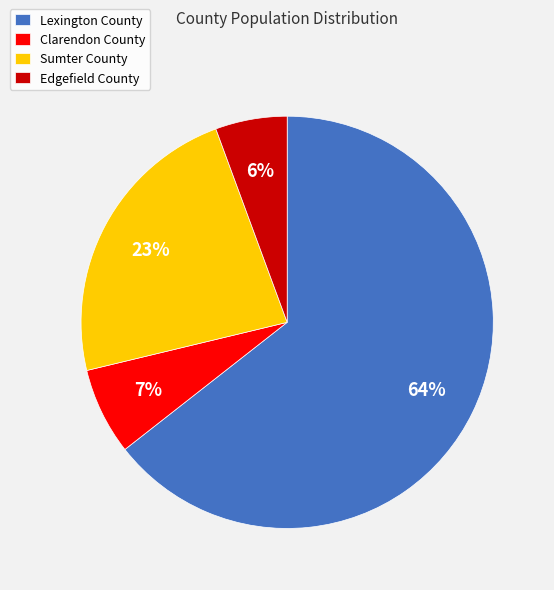

True or false: Lexington County accounts for 64% of the total.

True